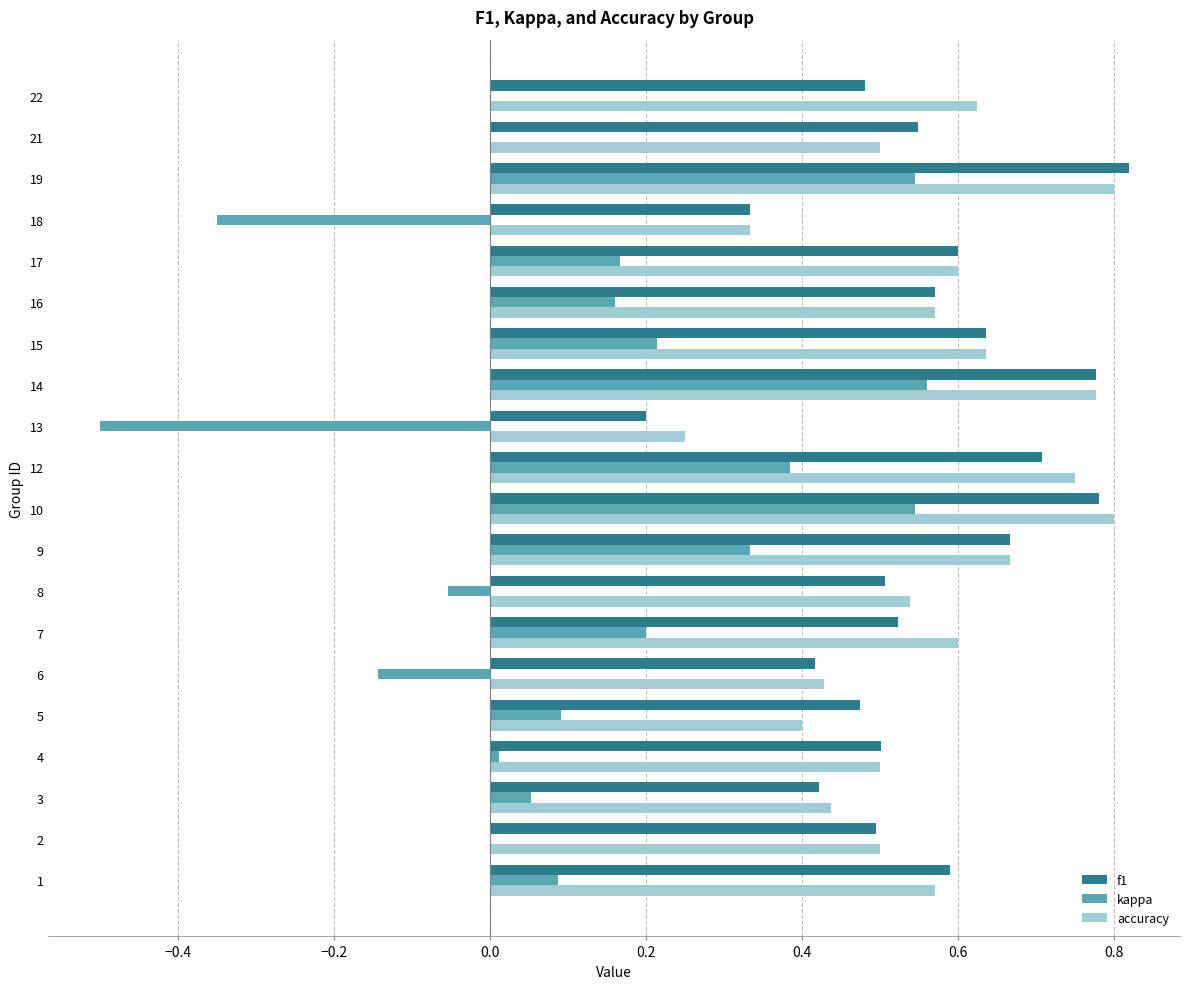

Which series changed the most between 6 and 15?

kappa